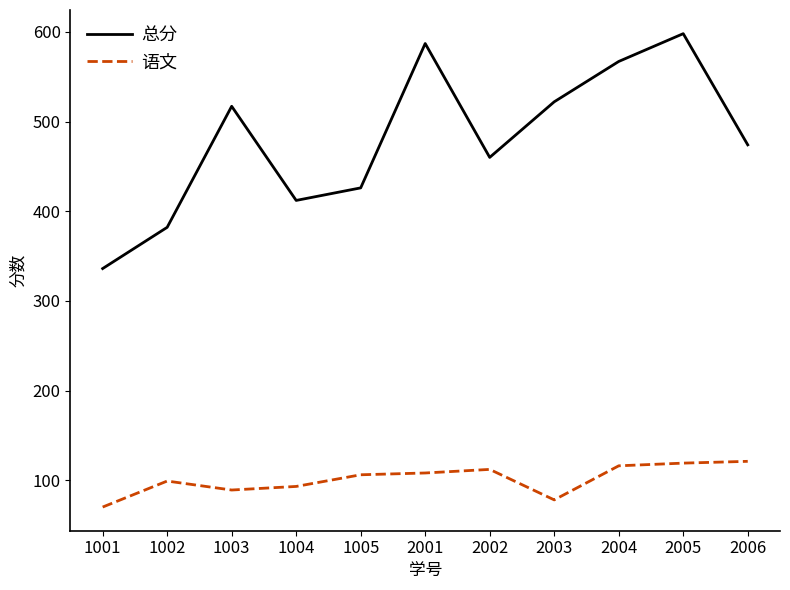

What is the minimum value shown in the chart?

70